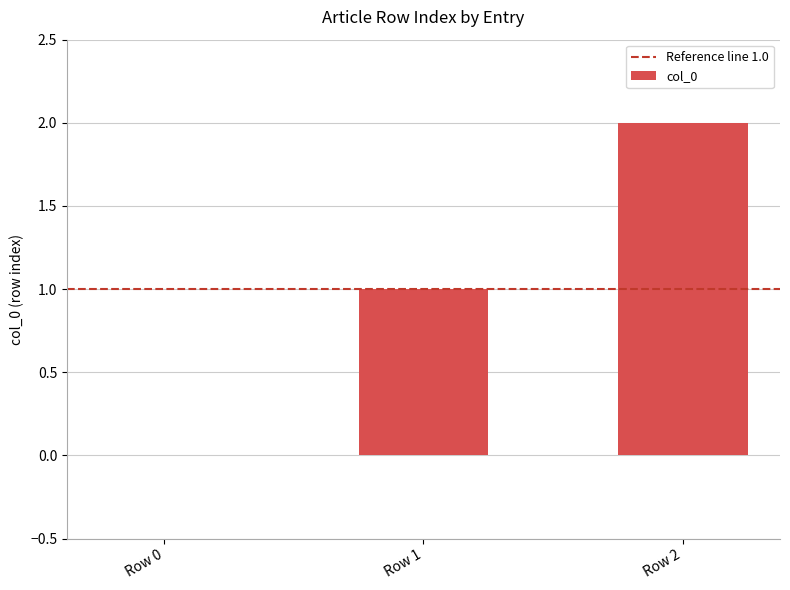

The value at Row 0 is -1. True or false?

False